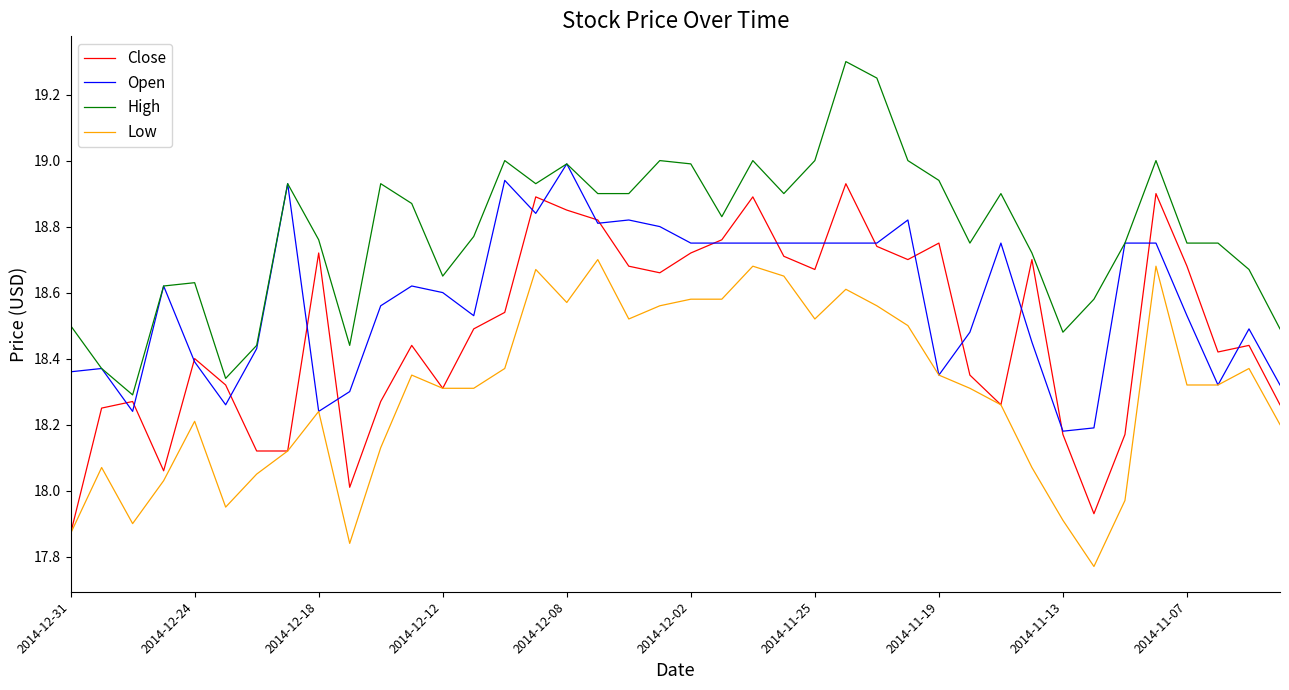

Which series has the largest total across all categories?

High